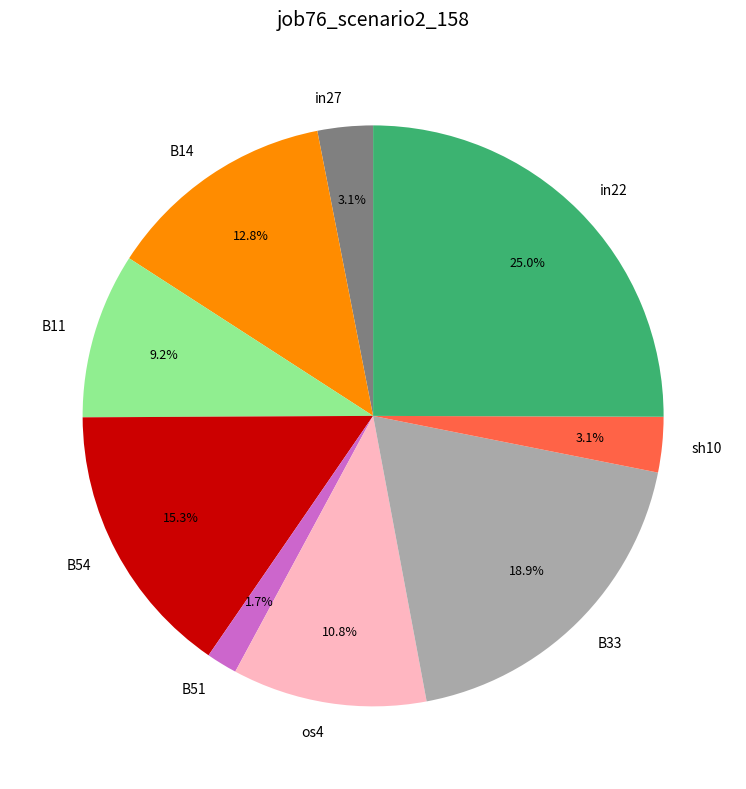

How many slices are in this pie chart?

9